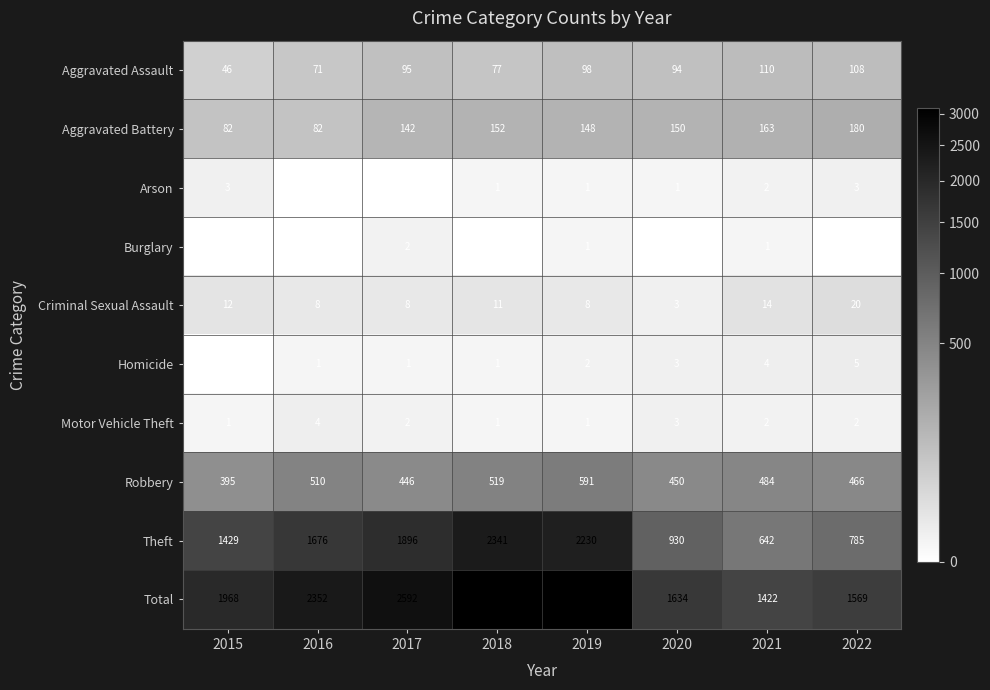

Between 2022 and 2018, which is larger?

2022